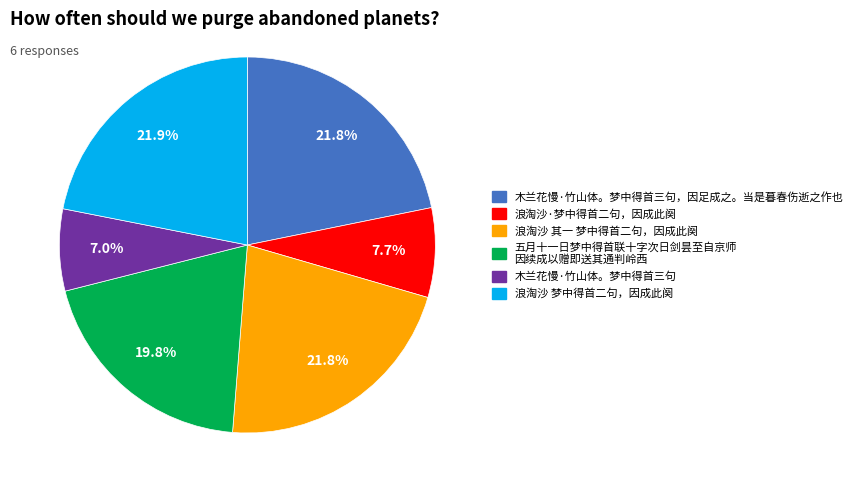

To the nearest percent, what is the average slice percentage?

17%